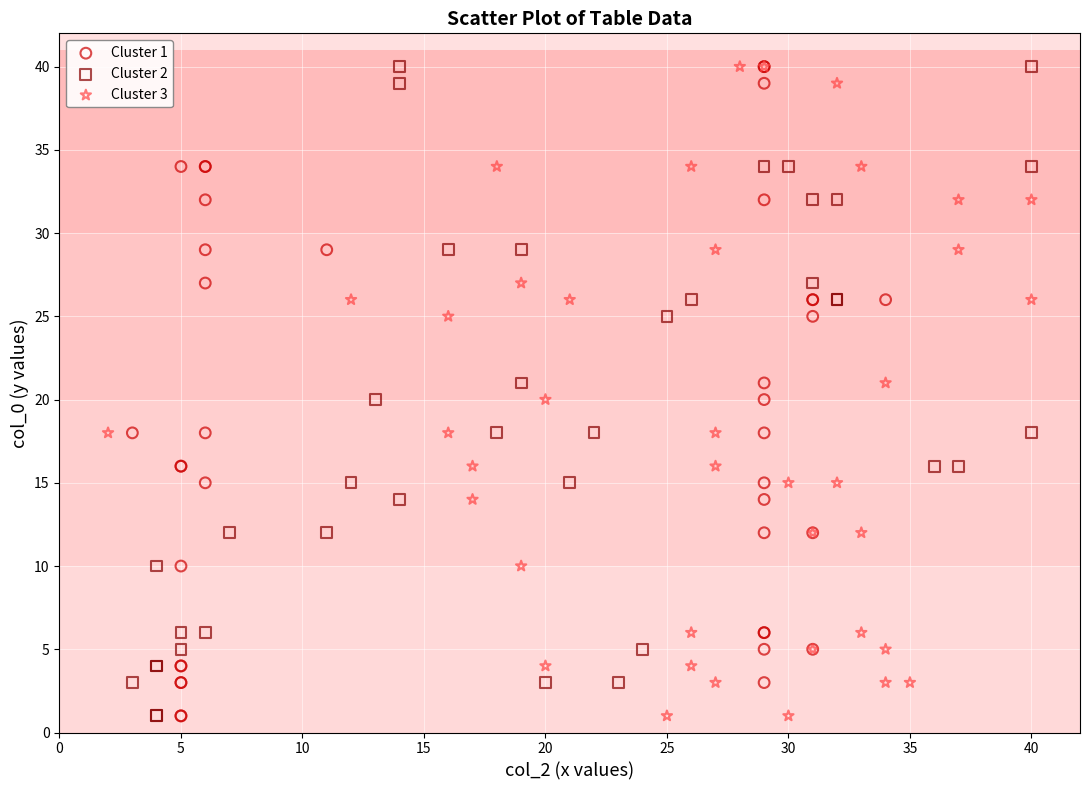

What are all the series names shown in the legend?

Cluster 1, Cluster 2, Cluster 3